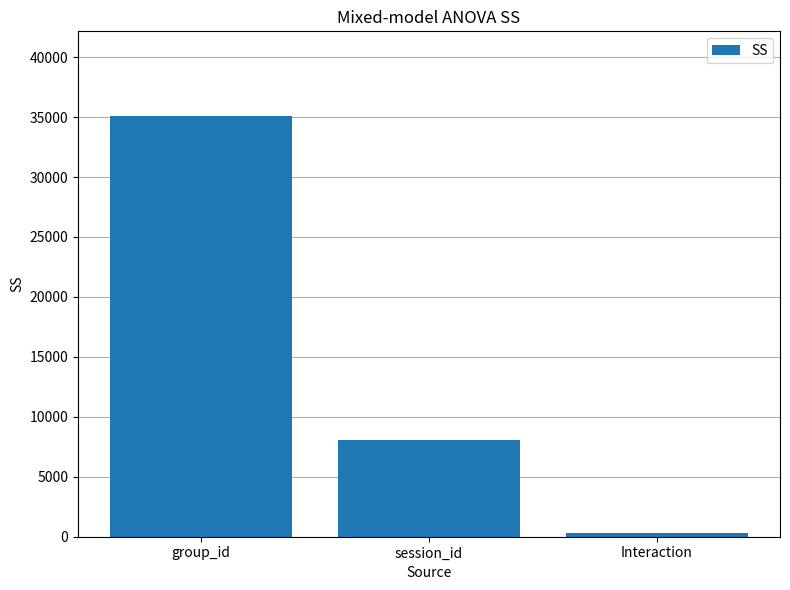

Rank the categories by value from highest to lowest.

group_id, session_id, Interaction